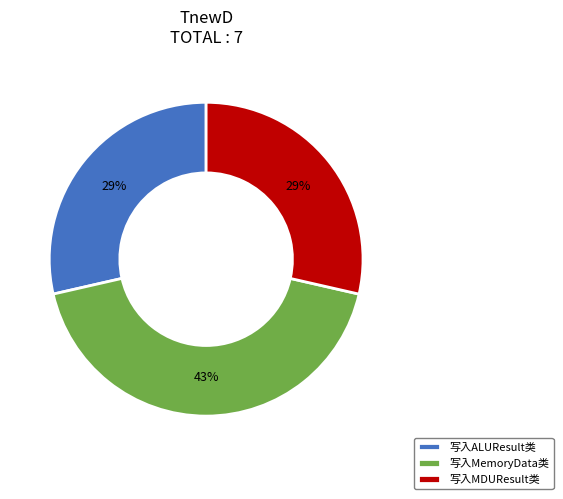

What is the ratio of the value at 写入MDUResult类 to the value at 写入ALUResult类?

1.0